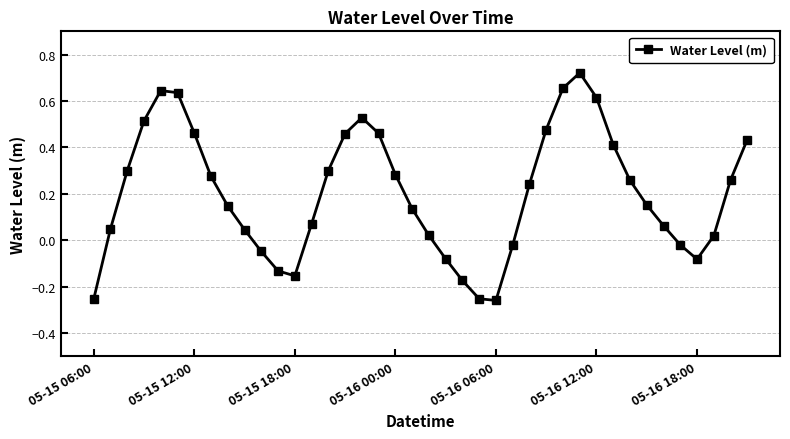

What is the difference between the maximum and minimum values?

1.0